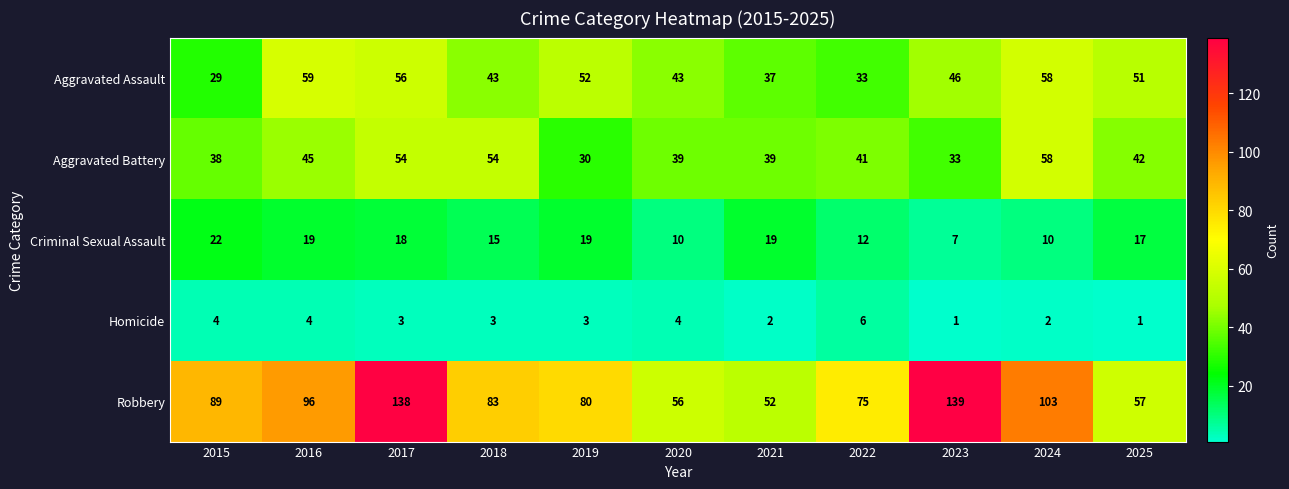

What is the maximum value for Criminal Sexual Assault?

22